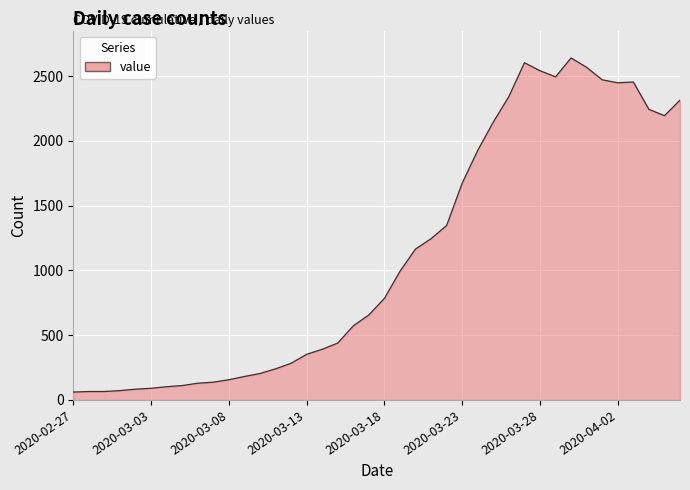

What is the minimum value shown in the chart?

61